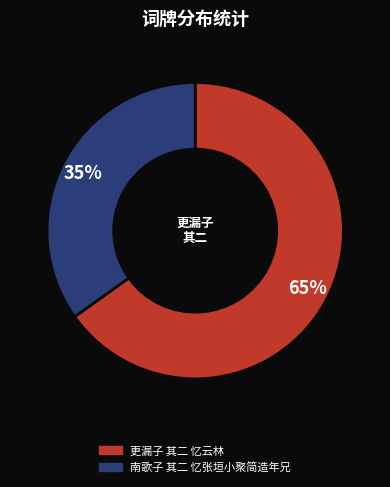

What is the largest slice in the pie chart?

更漏子 其二 忆云林